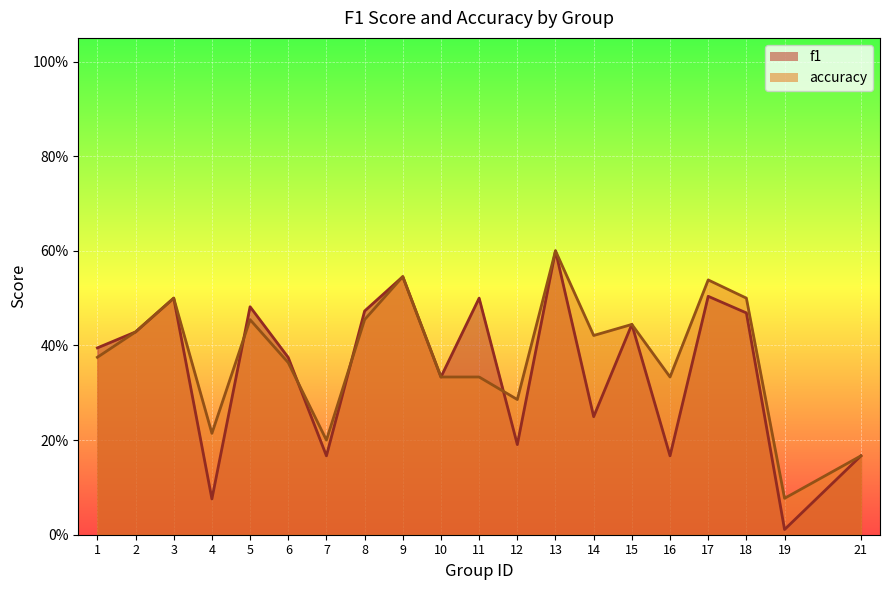

How many lines are shown in the chart?

2